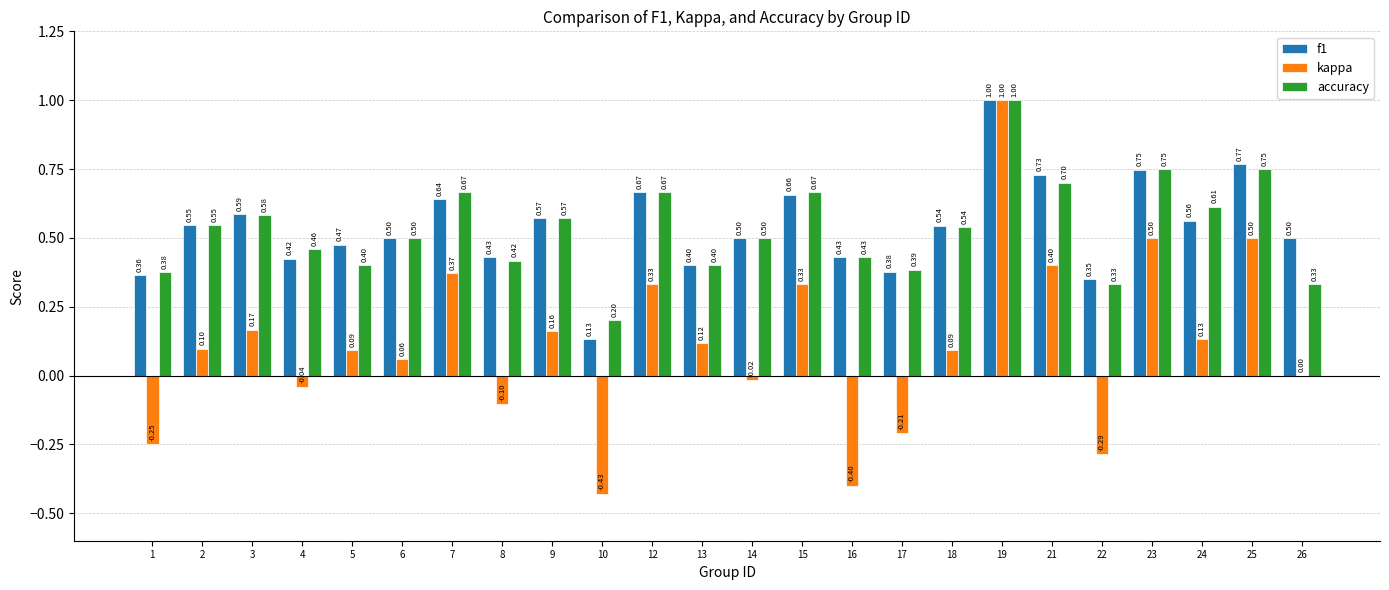

Which category has the highest value in the accuracy series?

19